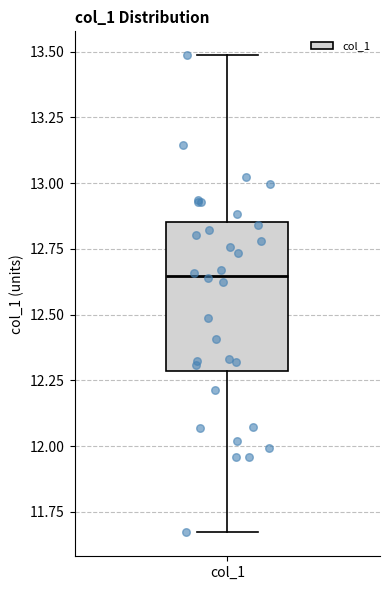

Read this box plot against the y-axis: the position of the median line, the range covered by the box, and the ends of both whiskers. The values are not printed on the chart, so give them approximately, as read against the axis.

median 12.65, box 12.30 to 12.85, whiskers 11.65 to 13.50